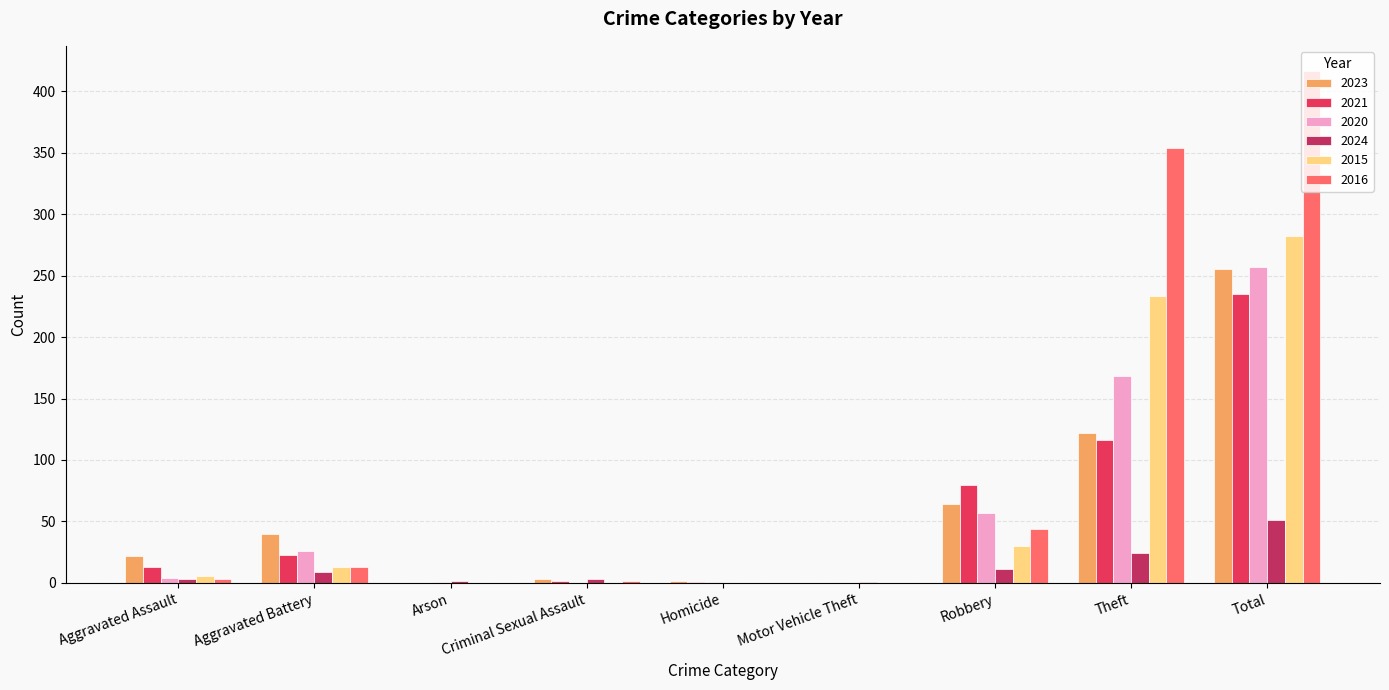

Is it true that 2021 equals -143 at Arson?

False